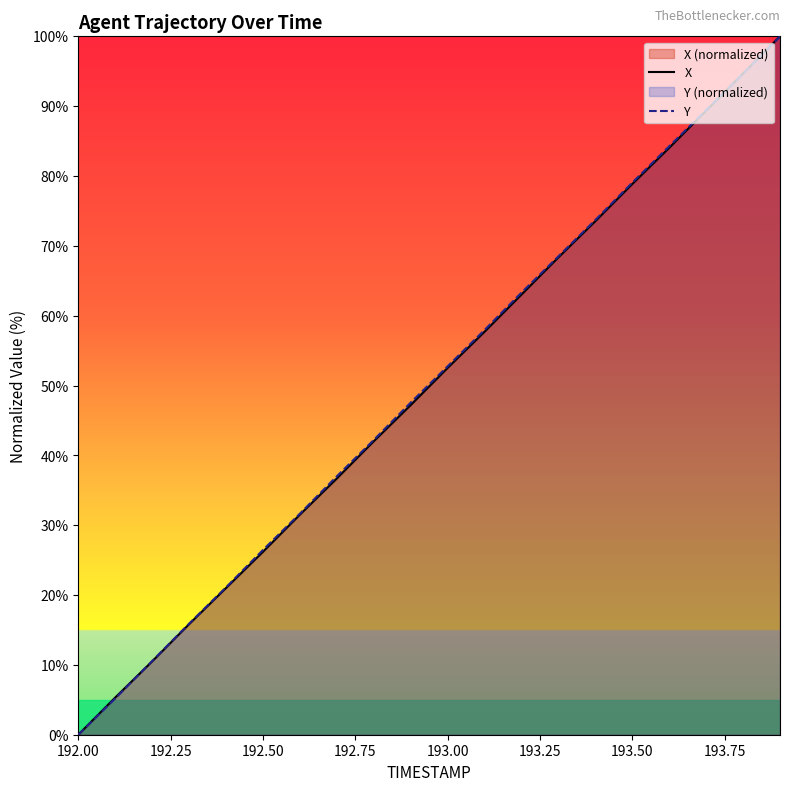

What is the highest value of the Y series?

100.0